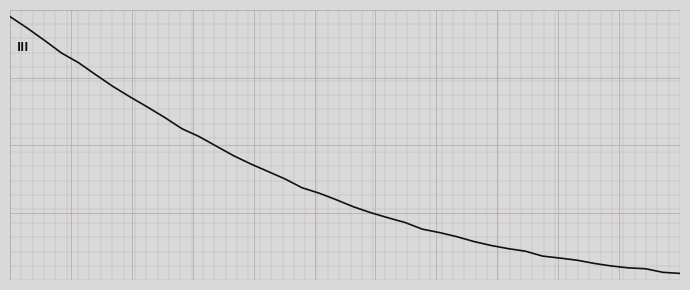

Is this an area chart (filled region under the line)?

No